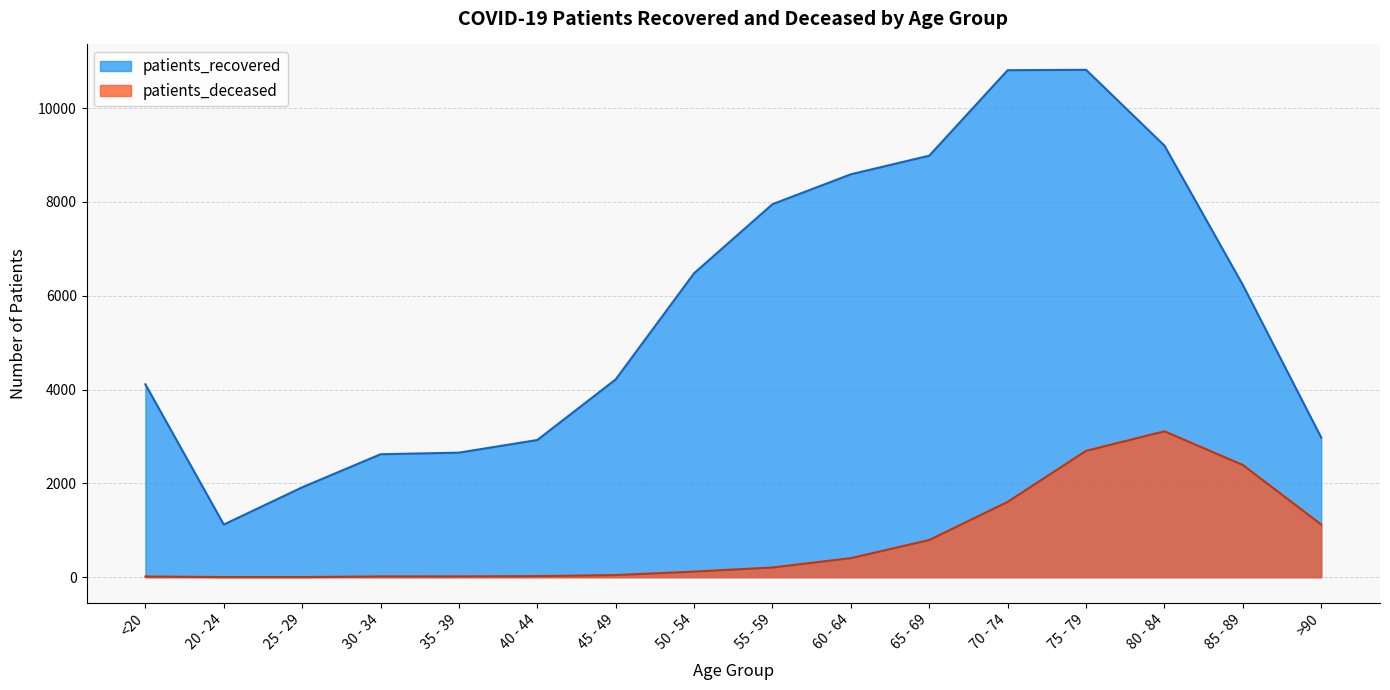

Does the chart display data point markers on the line(s)?

No